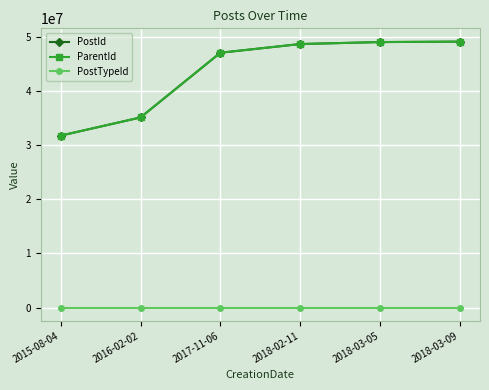

Where is PostId nearest to the value 40492211?

2016-02-02